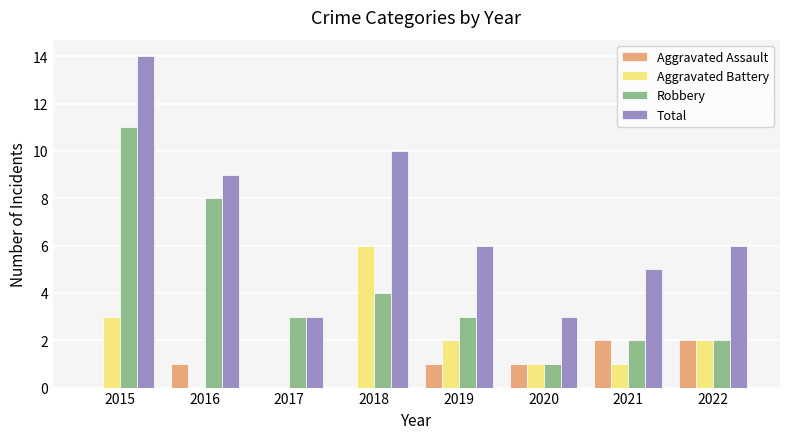

Which series changed the most between 2015 and 2017?

Total